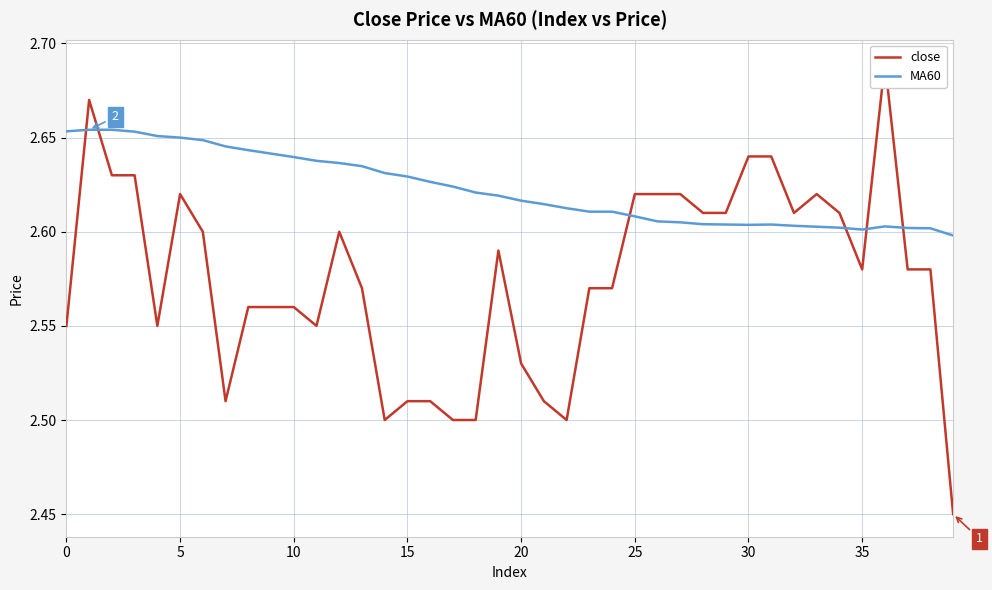

What is the sum of all close values?

103.0